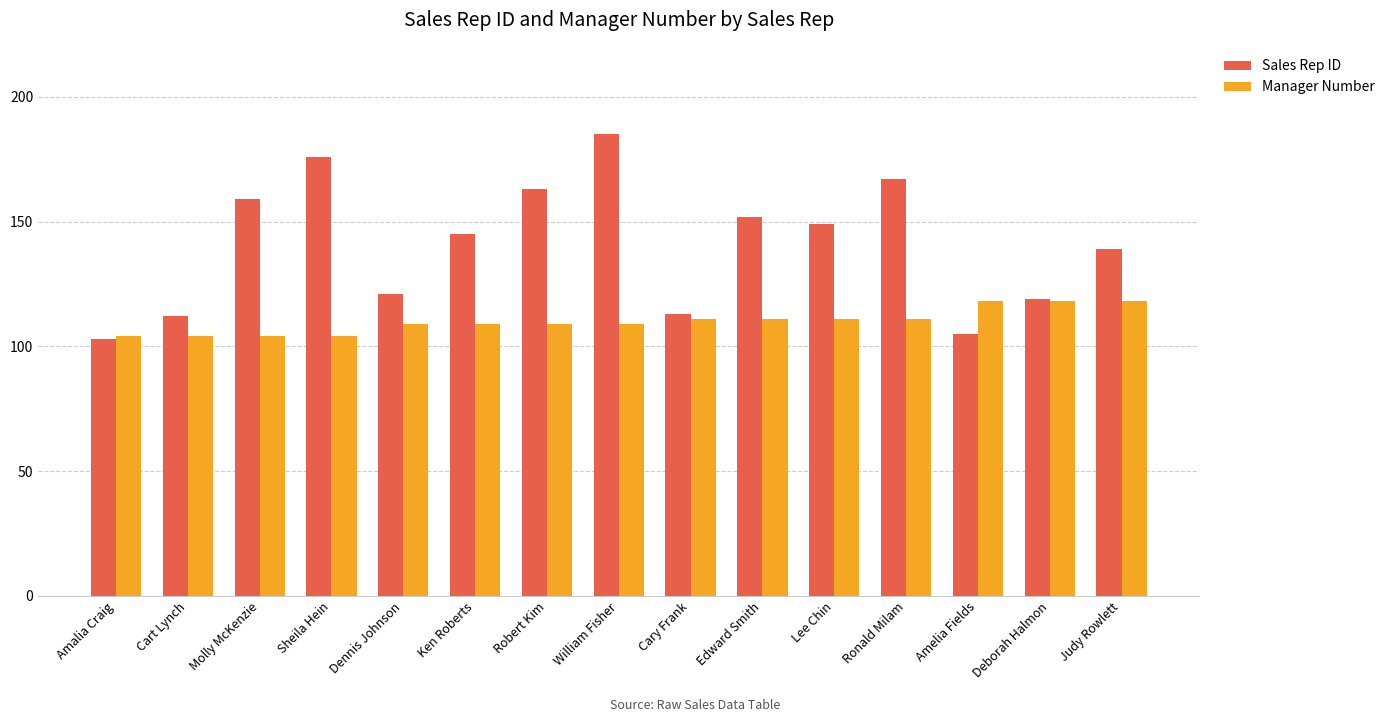

Is it true that Sales Rep ID equals 149 at Lee Chin?

True